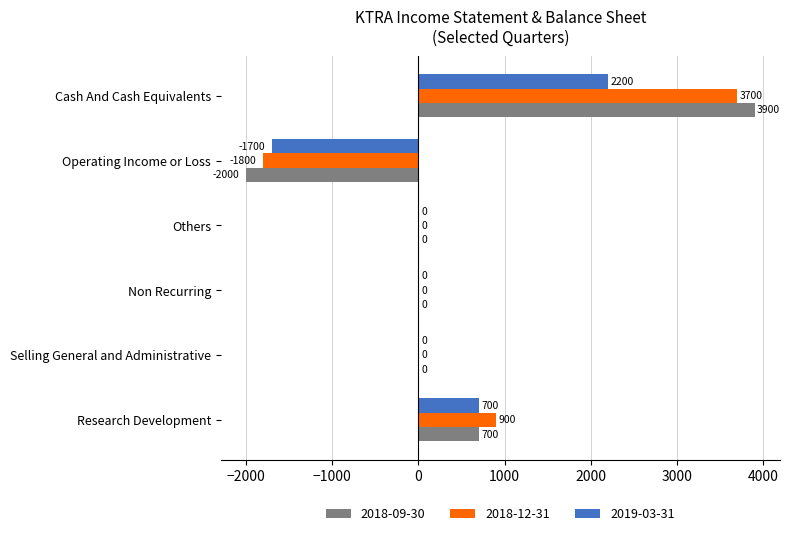

What is the maximum value shown in the chart?

3900